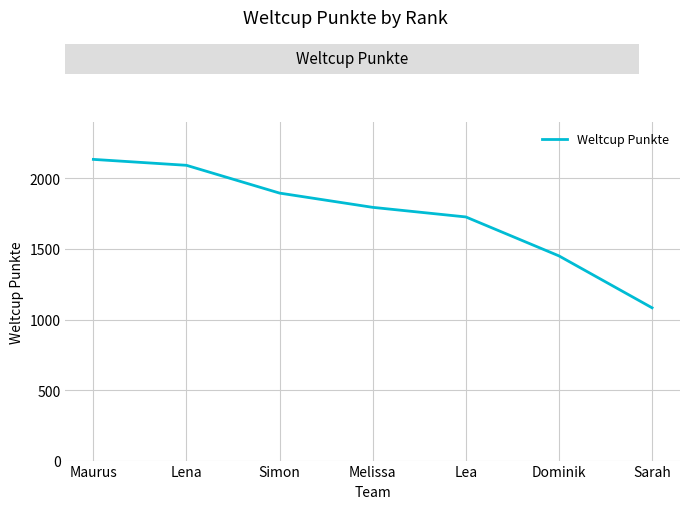

What is the greatest value displayed?

2135